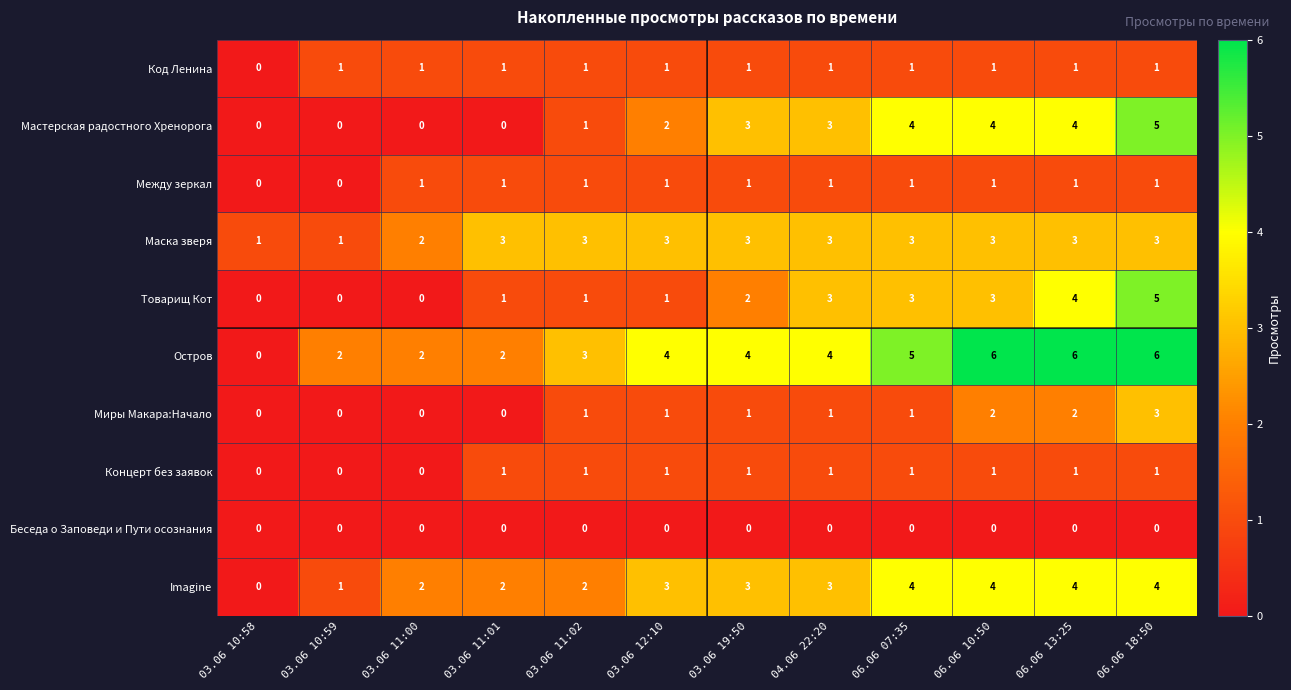

At which label is Маска зверя closest to 2?

03.06 11:00